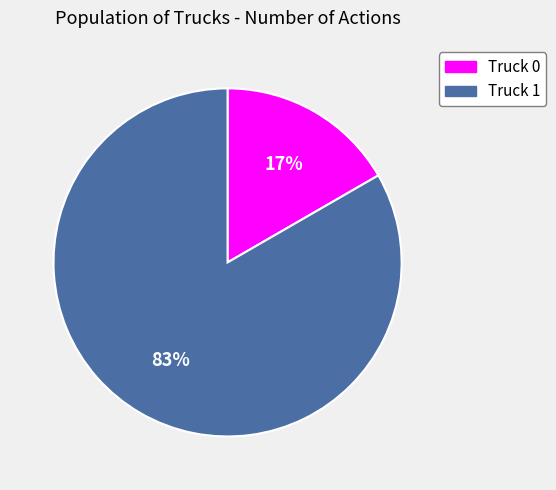

Is the sum of Truck 0 and Truck 1 greater than half?

Yes